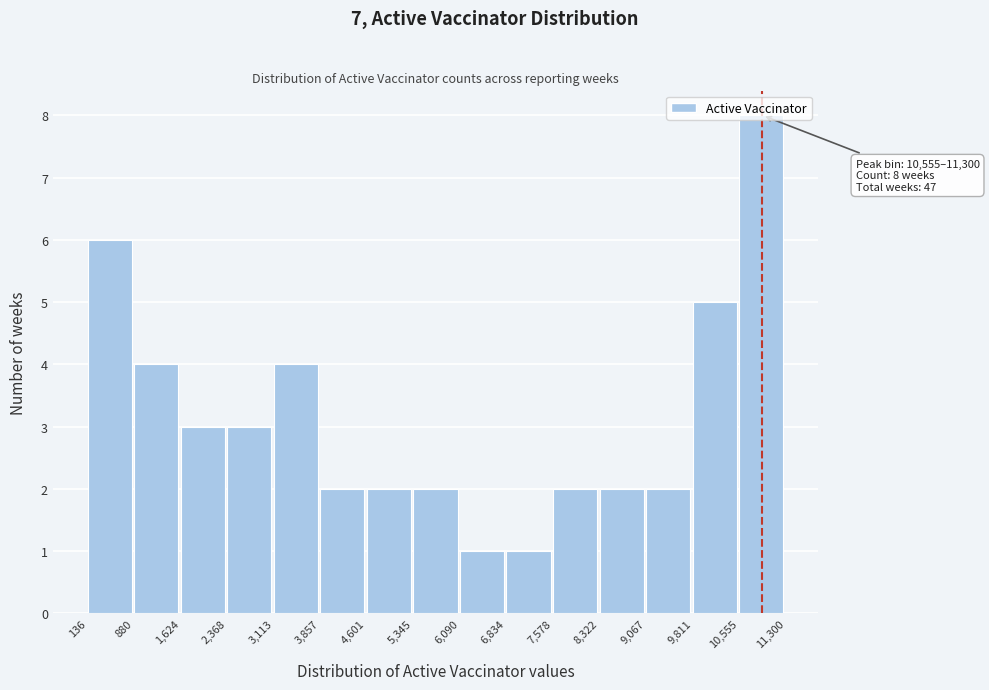

Over which range of the x-axis is the bar tallest?

10,555 to 11,300